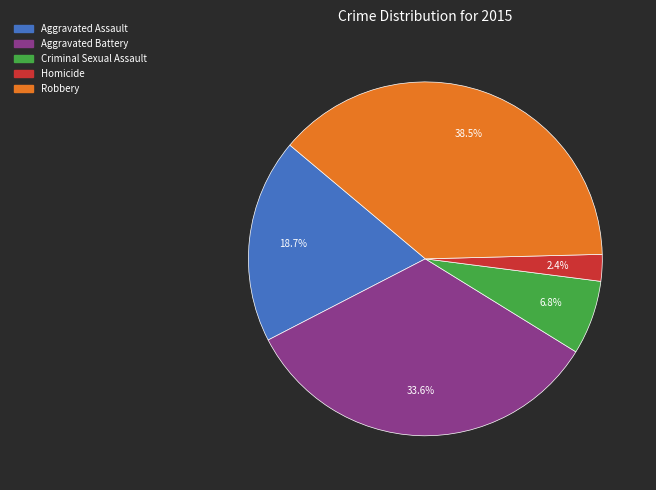

To the nearest percent, what is the combined percentage of Criminal Sexual Assault and Robbery?

45%